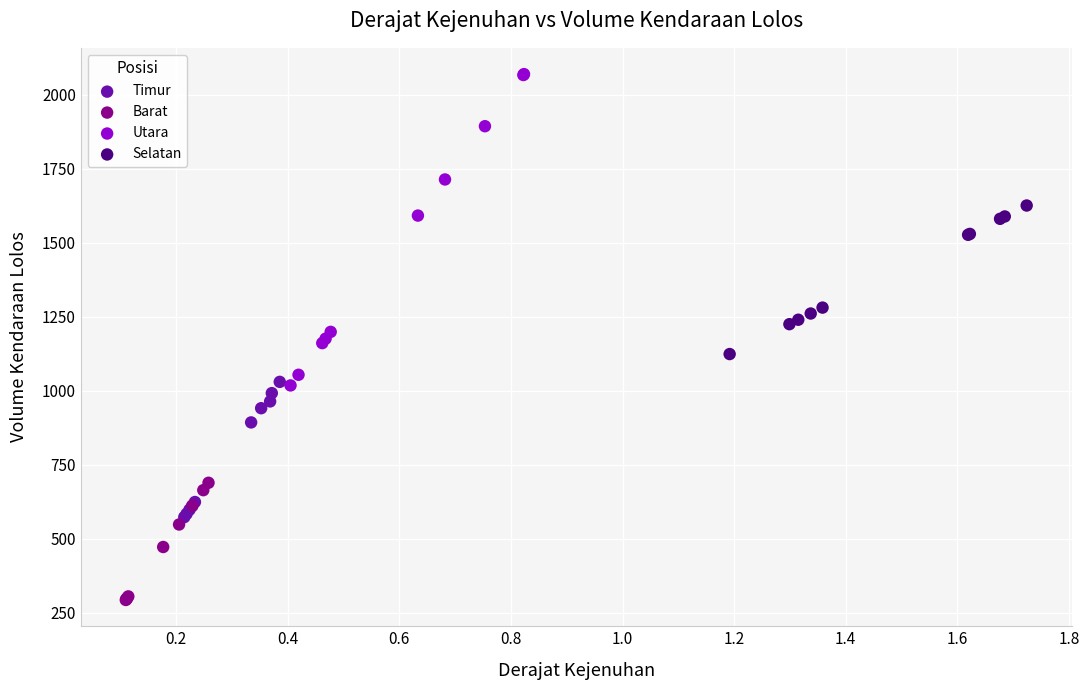

Which series reaches the maximum Y coordinate?

Utara